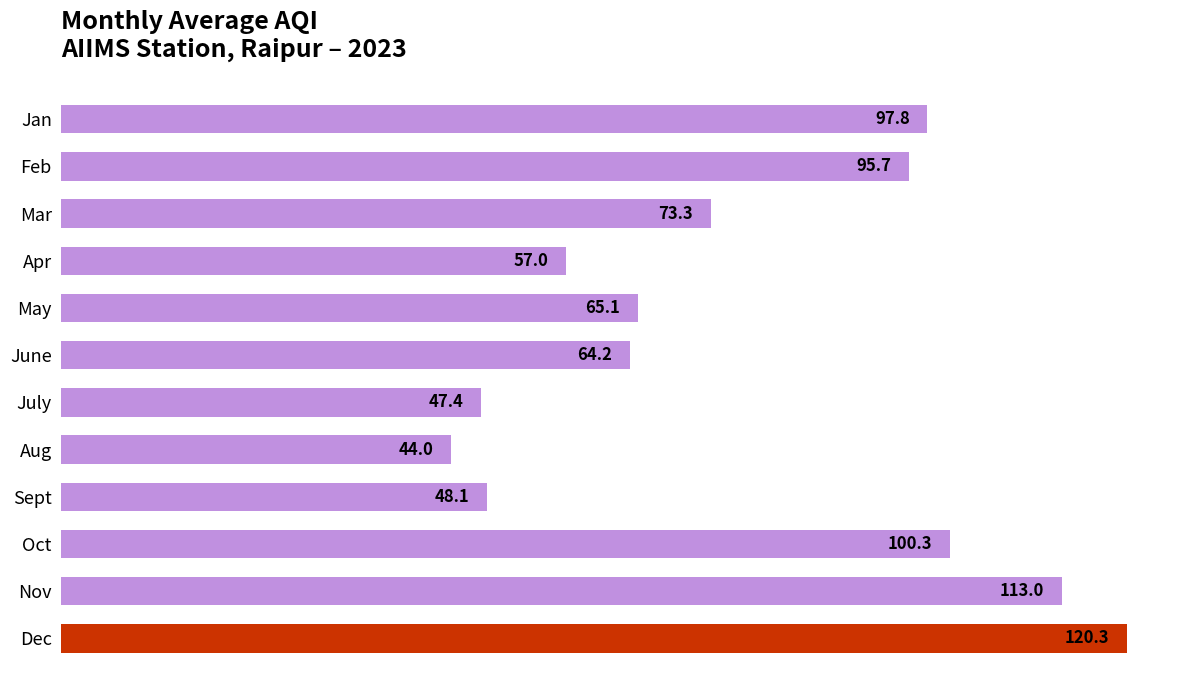

What is the sum of all values?

926.2